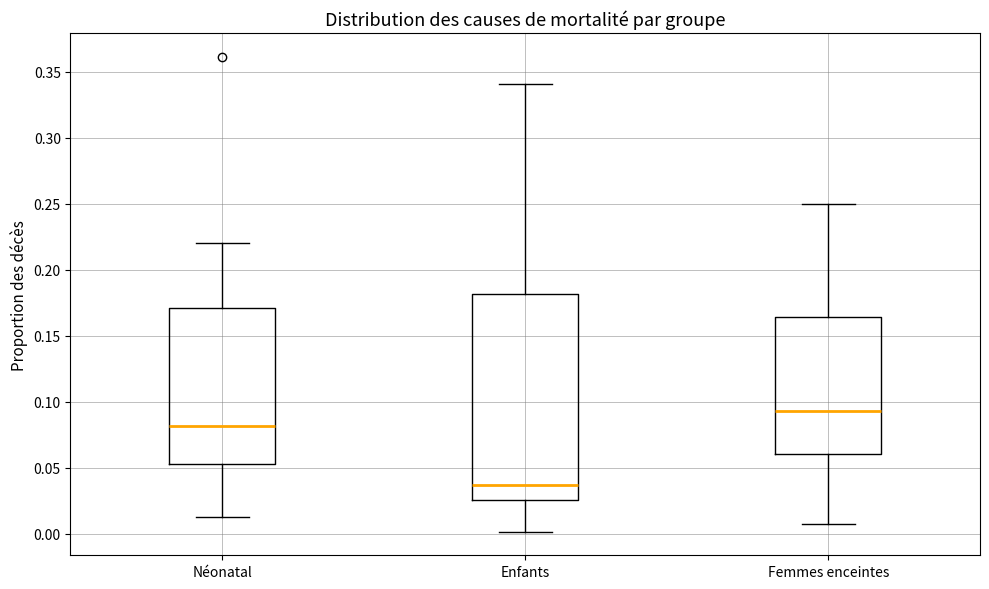

Which box's median line is the lowest?

Enfants